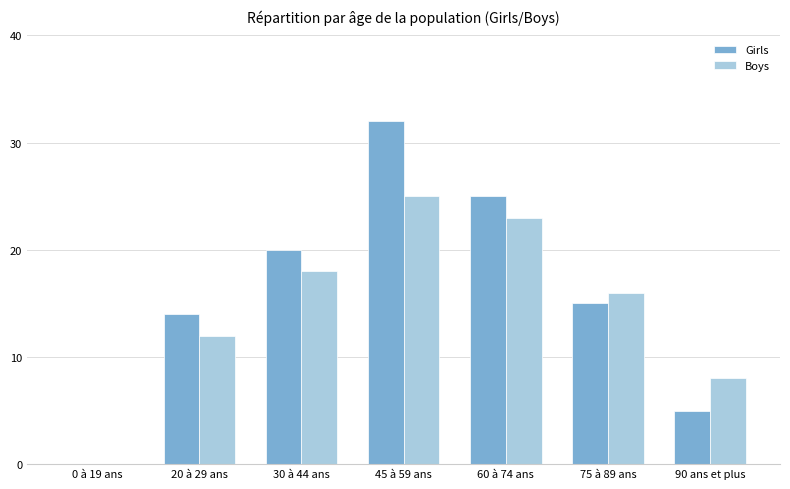

At which category is the sum across all series the highest?

45 à 59 ans